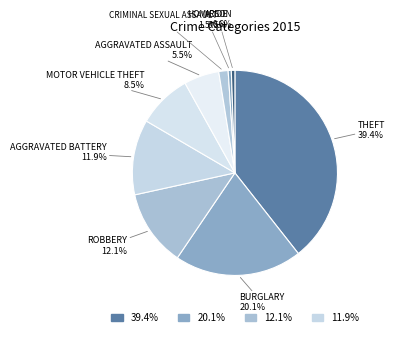

Is there any slice that represents more than half of the pie?

No